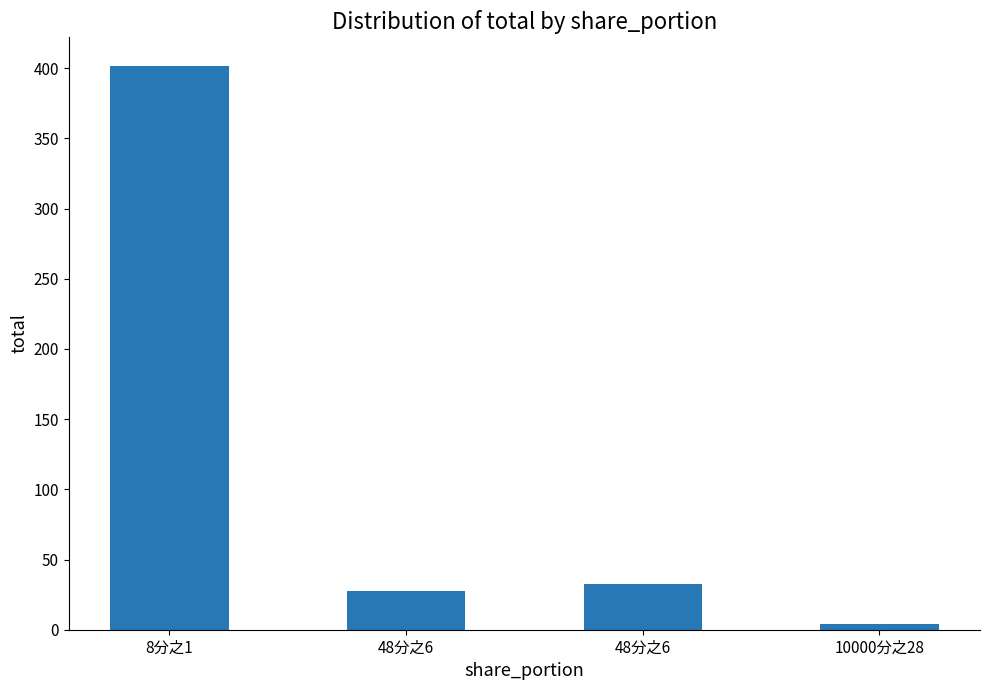

List the labels in order of value, smallest first.

10000分之28, 48分之6, 48分之6, 8分之1